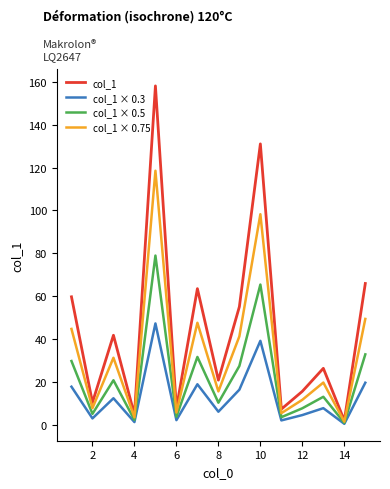

Which series has the widest spread of values?

col_1